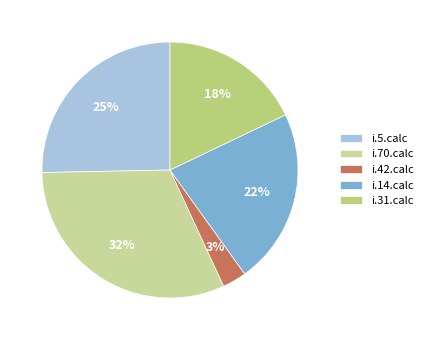

The i.14.calc slice represents 33% of the pie. True or false?

False